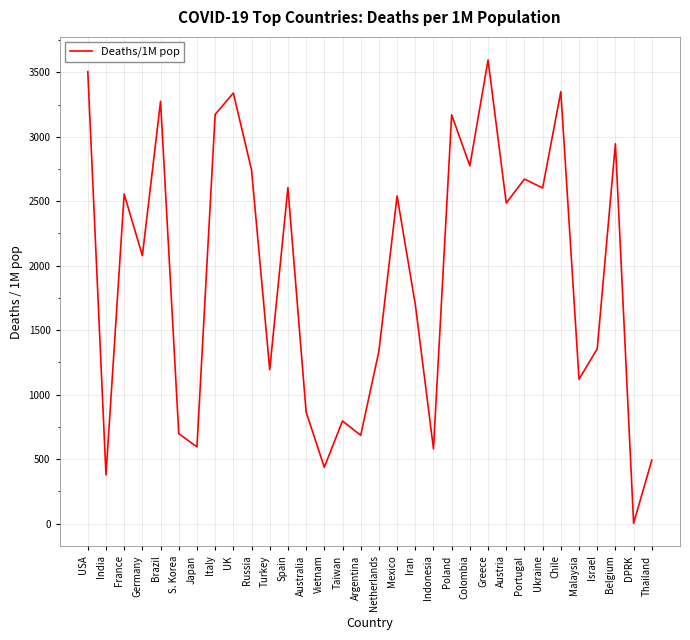

What is the change in value from USA to Portugal?

-833